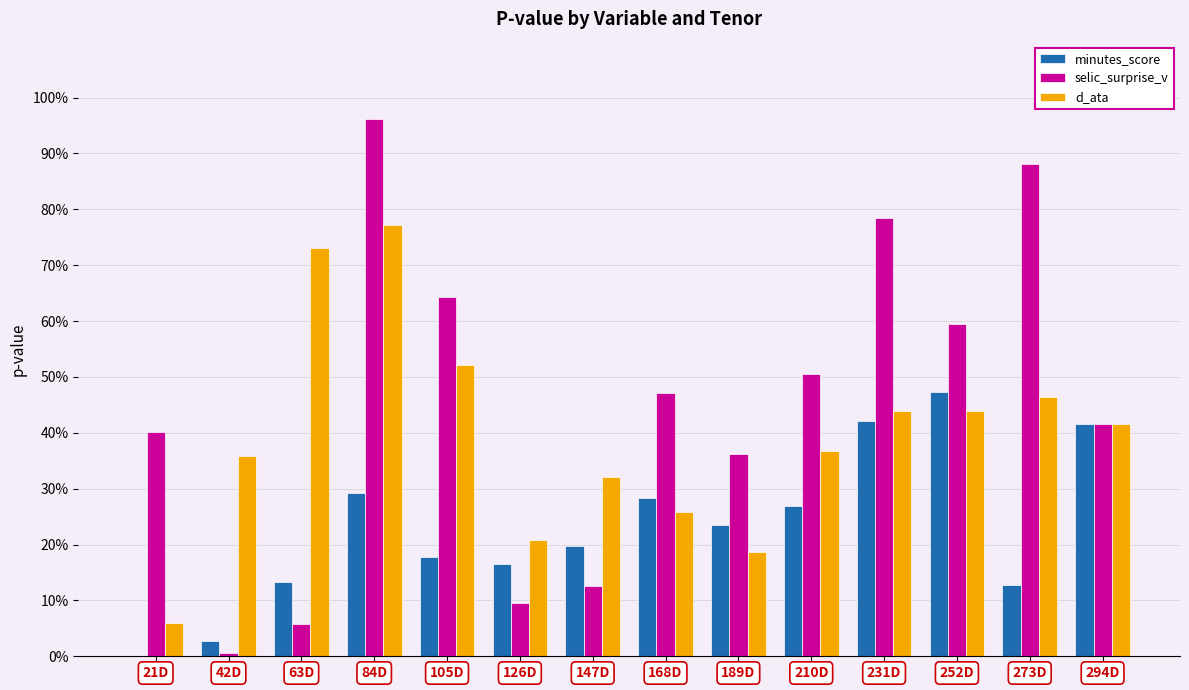

Reading left to right, transcribe all the data shown in this chart.

minutes_score: 0.0	0.0	0.1	0.3	0.2	0.2	0.2	0.3	0.2	0.3	0.4	0.5	0.1	0.4
selic_surprise_v: 0.4	0.0	0.1	1.0	0.6	0.1	0.1	0.5	0.4	0.5	0.8	0.6	0.9	0.4
d_ata: 0.1	0.4	0.7	0.8	0.5	0.2	0.3	0.3	0.2	0.4	0.4	0.4	0.5	0.4